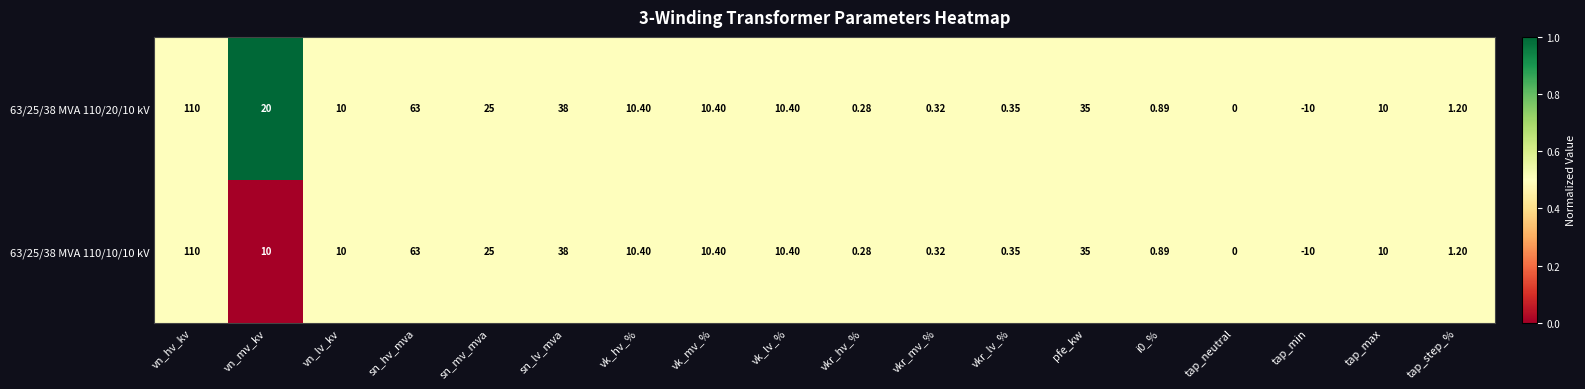

At which category is the sum across all series the highest?

vn_hv_kv